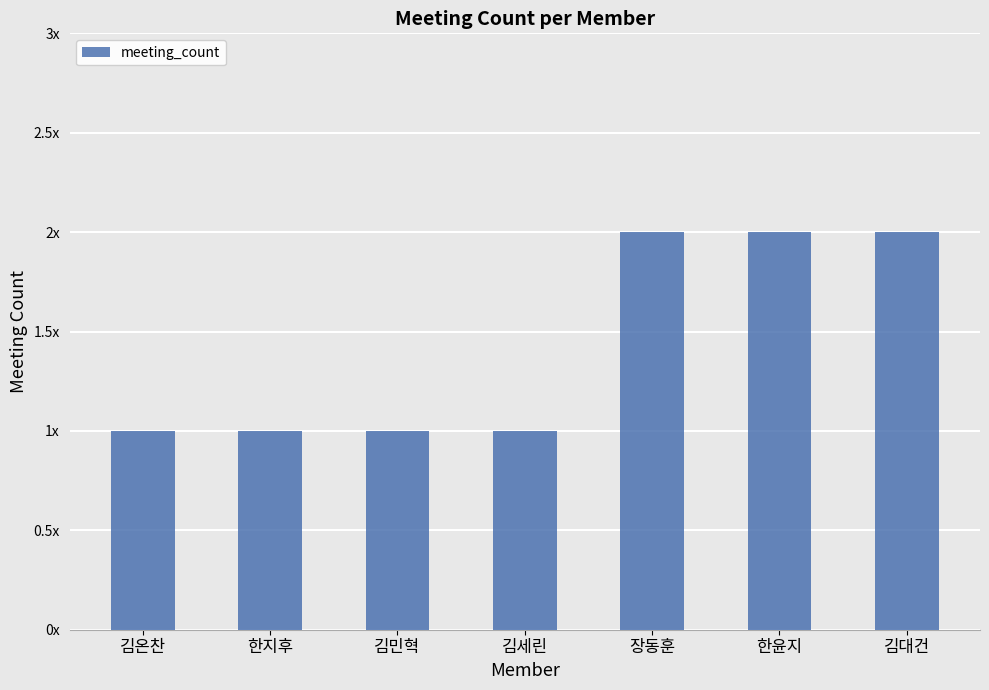

Which has a higher value, 한지후 or 한윤지?

한윤지